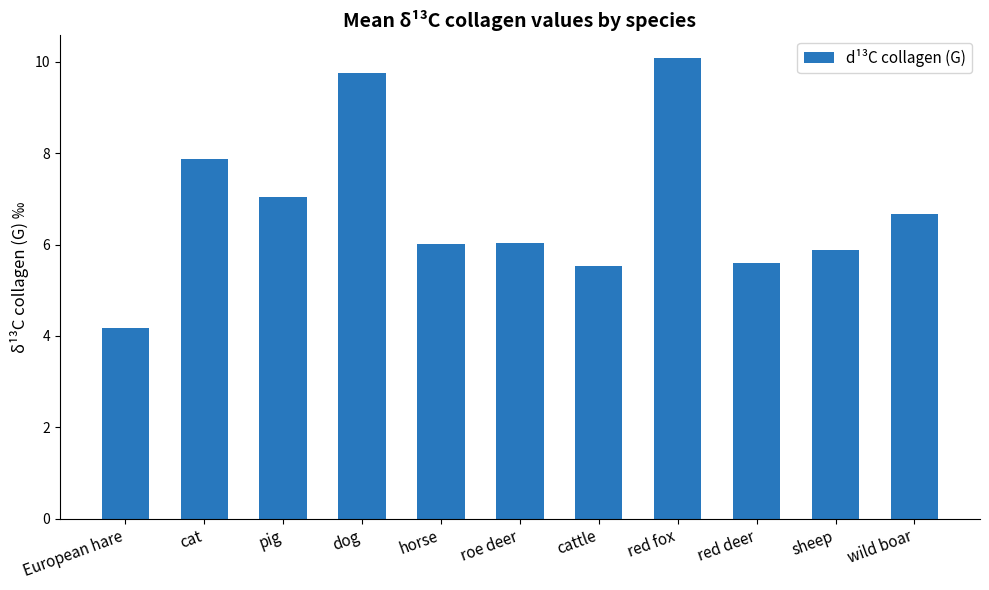

What is the difference between the values at red deer and European hare?

1.4